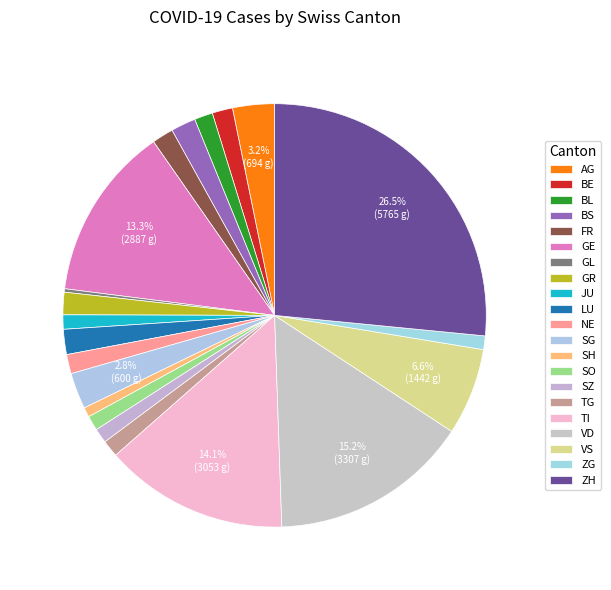

To the nearest percent, what is the difference between the SG and SZ slice percentages?

2%